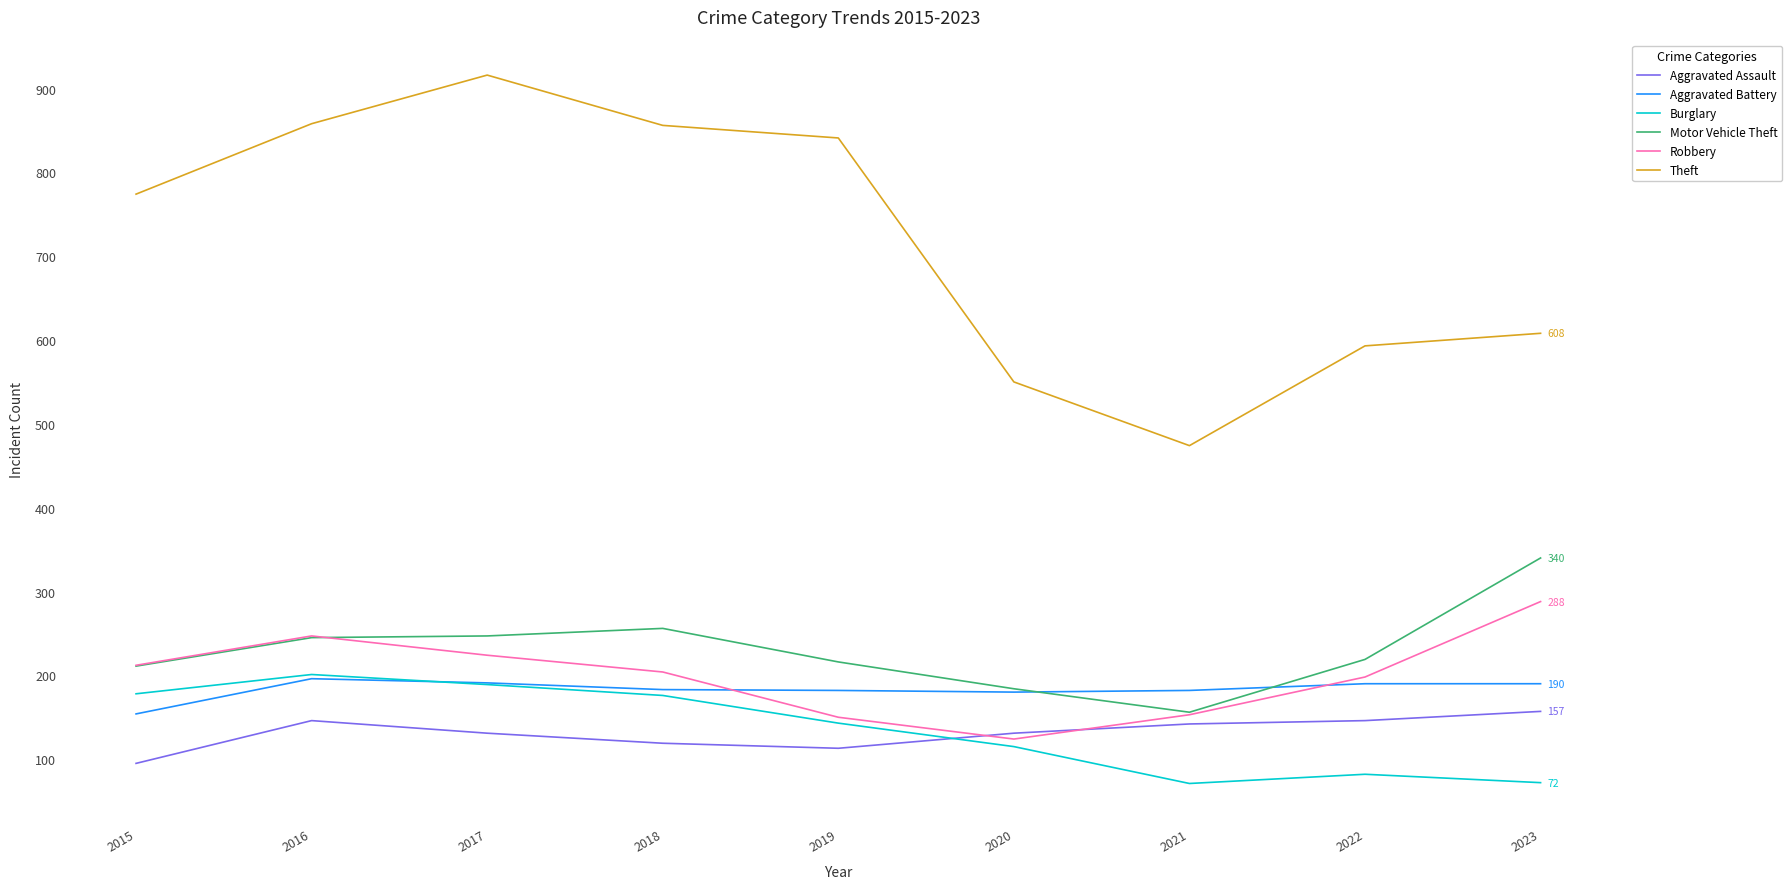

What is the spread (max minus min) of values at 2017?

785